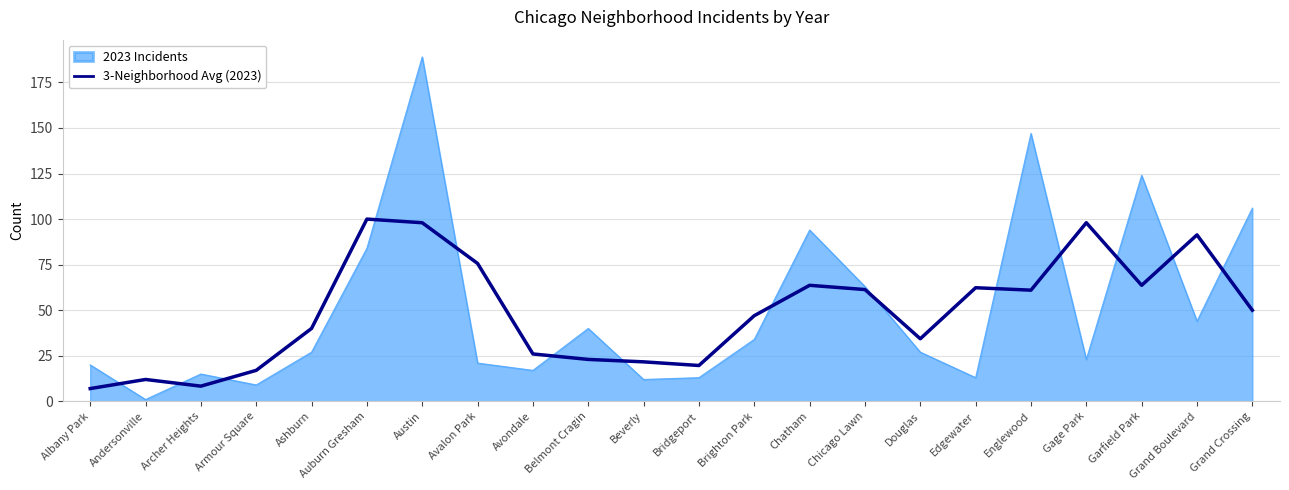

Rank the series at Grand Crossing from lowest to highest value.

3-Neighborhood Avg (2023), 2023 Incidents